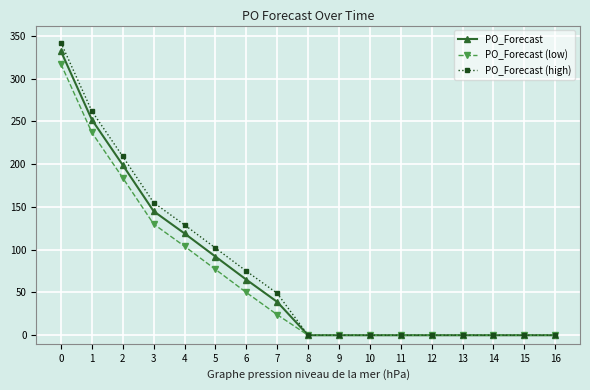

What is the greatest value displayed?

342